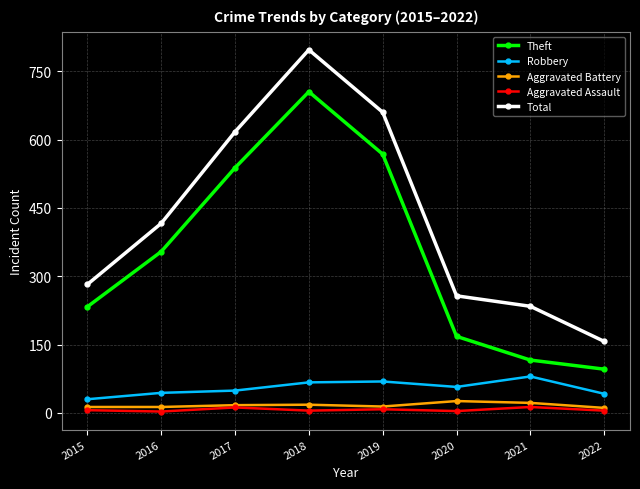

True or false: Total and Theft intersect in this chart.

False